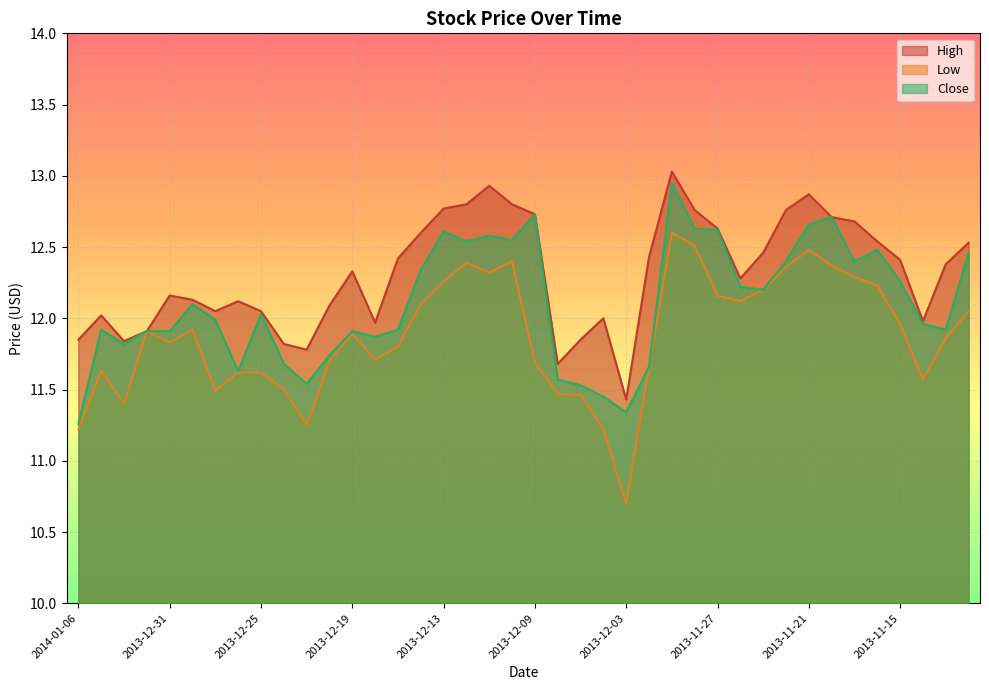

At which label is High closest to 12?

2013-12-04